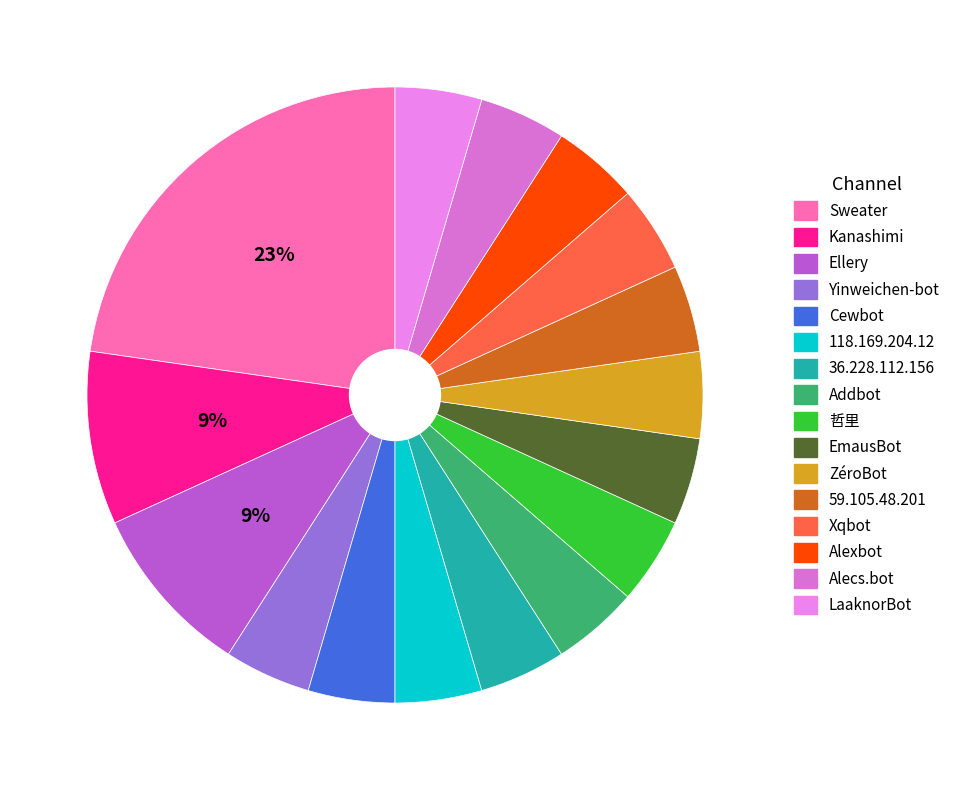

How many slices are in this pie chart?

16